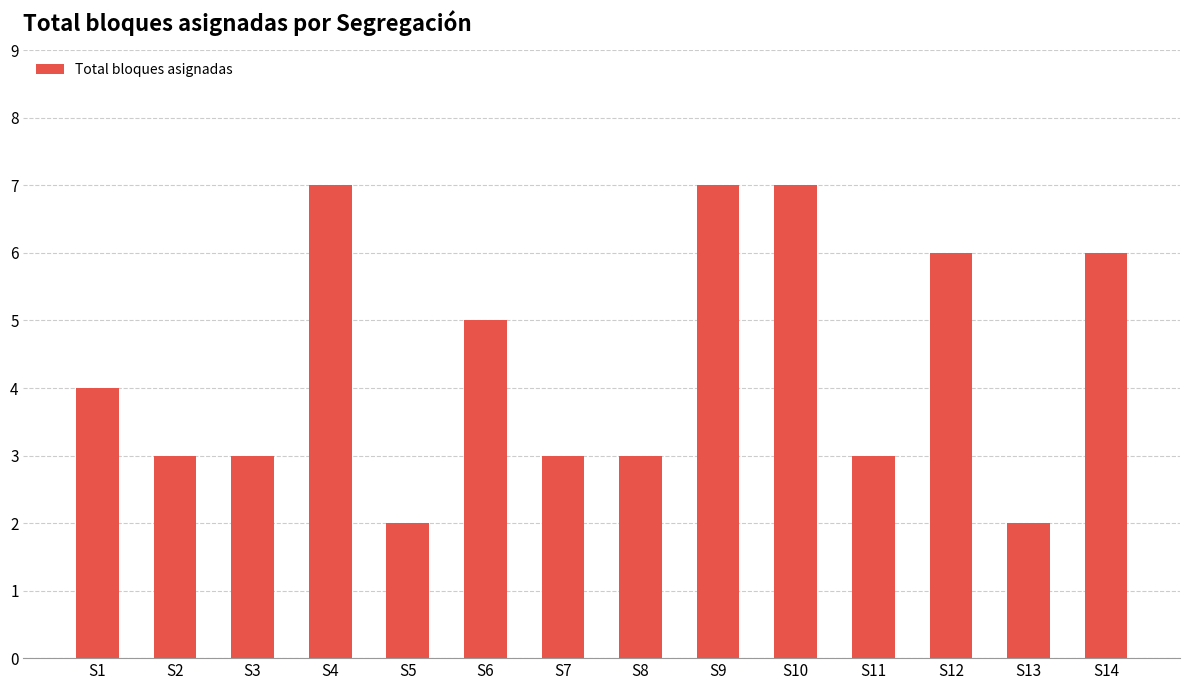

What is the value of the 3rd bar from the left?

3